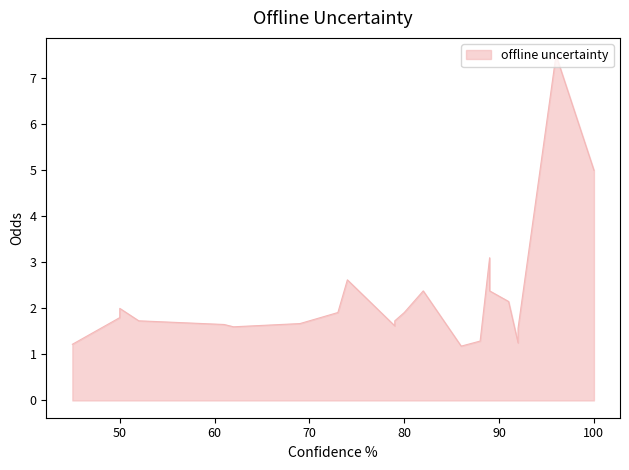

What is the sum of the values at 50 and 82?

4.4